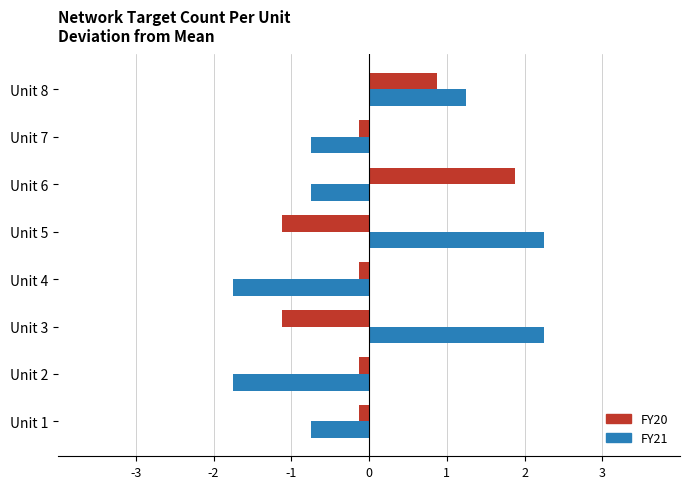

How many positive values does the FY20 series have?

2